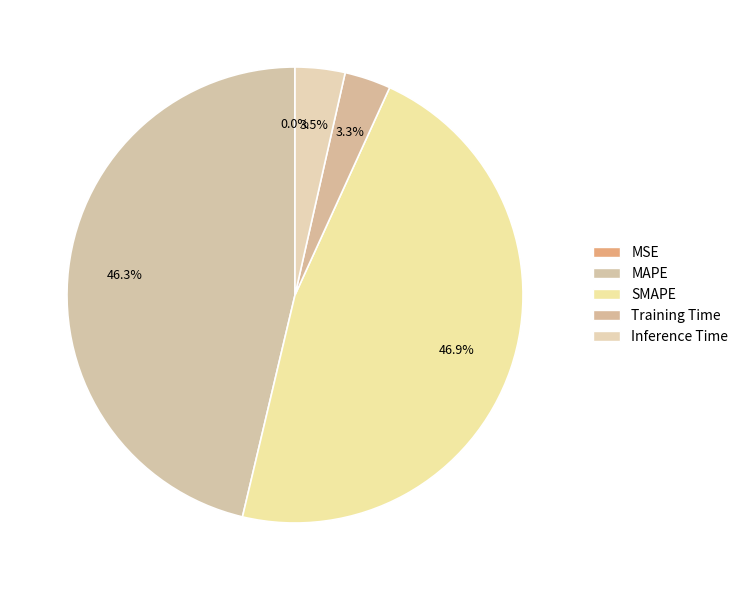

To the nearest percent, what portion does Inference Time represent?

4%